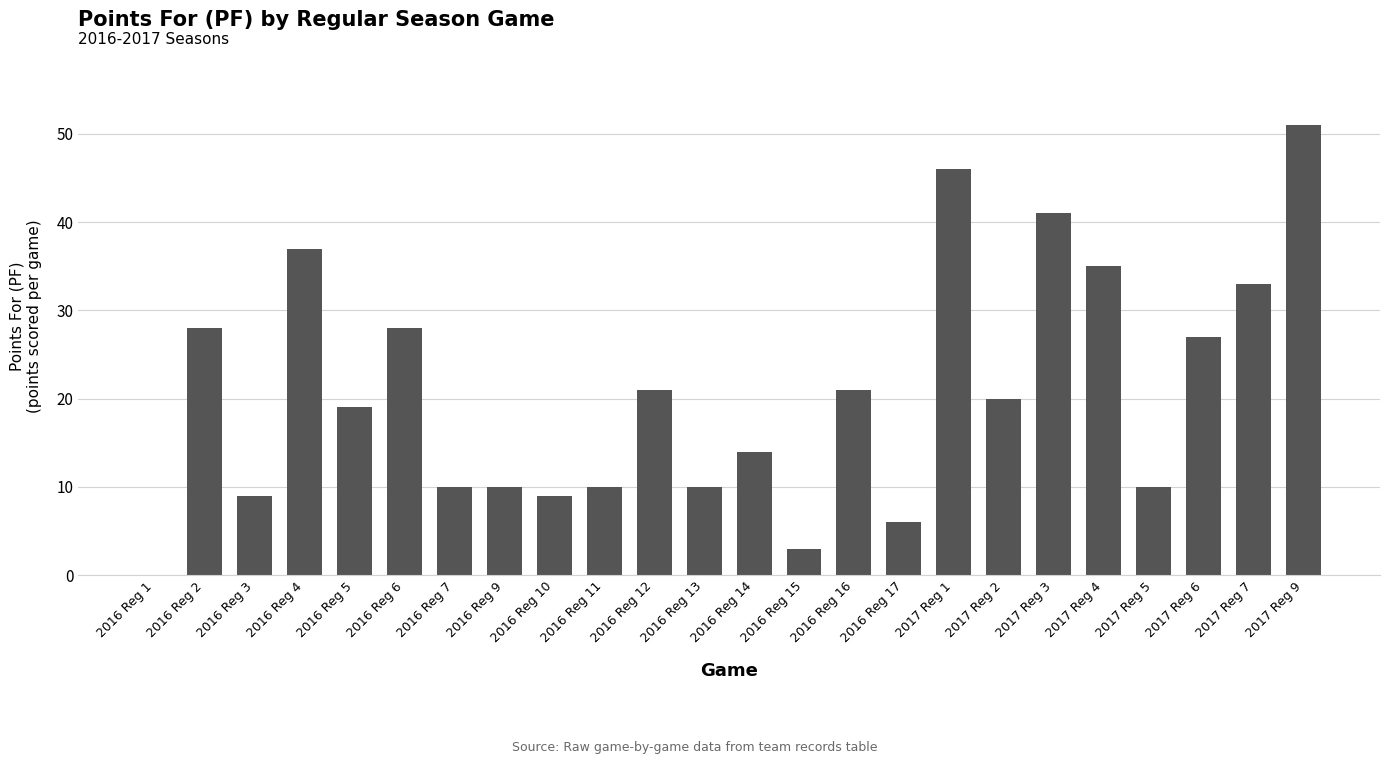

What is the sum of all values?

498